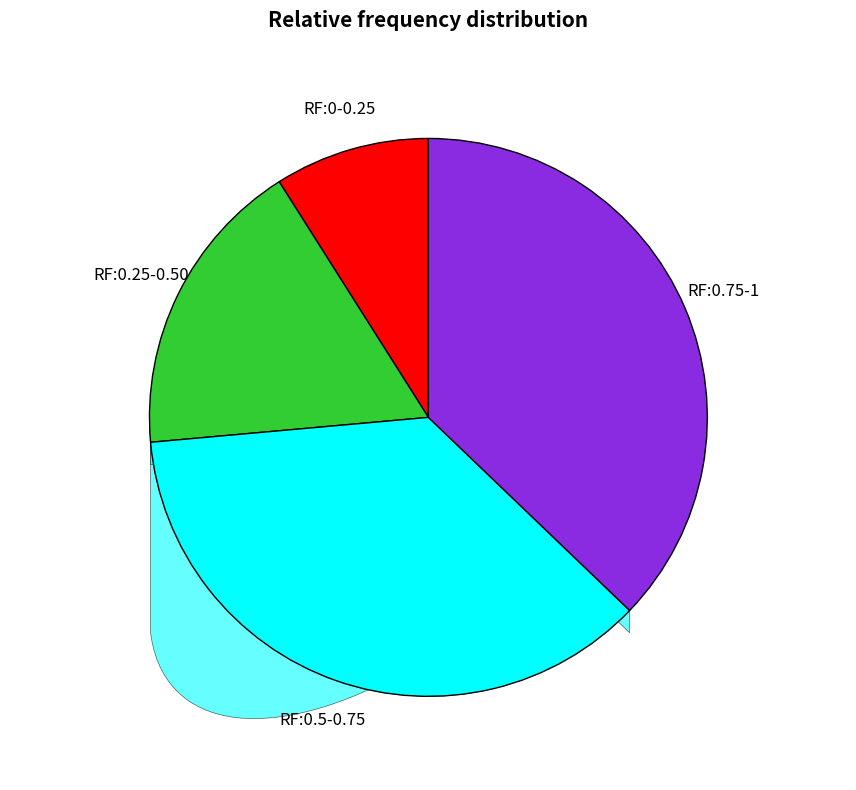

The 4 slice represents 1% of the pie. True or false?

False